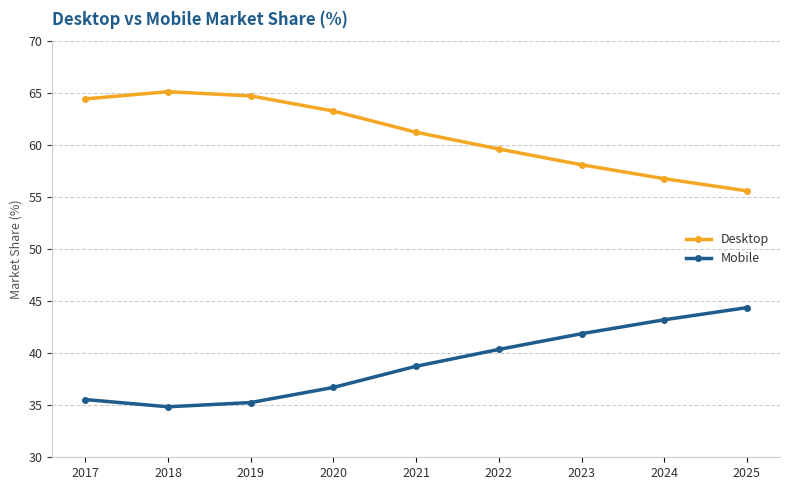

Rank the series by their average value, from lowest to highest.

Mobile, Desktop